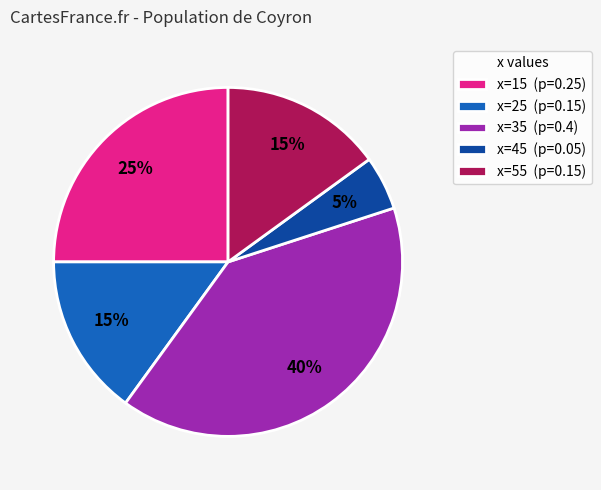

To the nearest percent, what is the average slice percentage?

20%